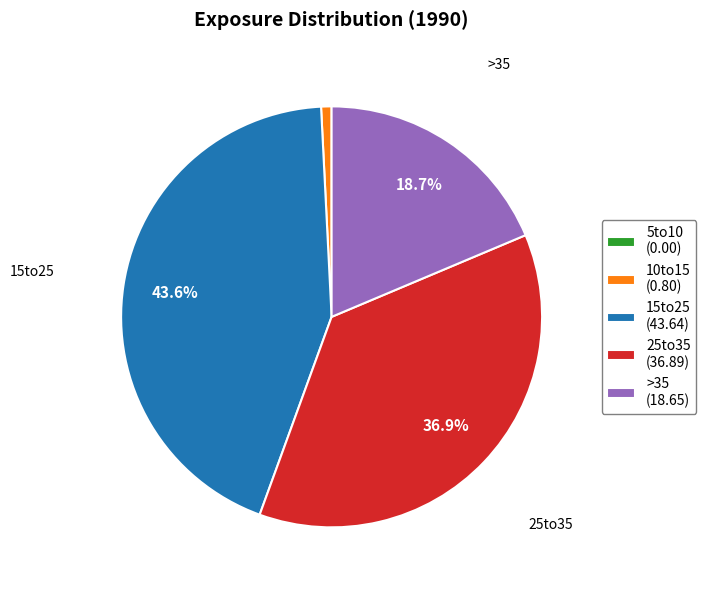

Is the sum of 25to35 (36.89) and 15to25 (43.64) greater than half?

Yes